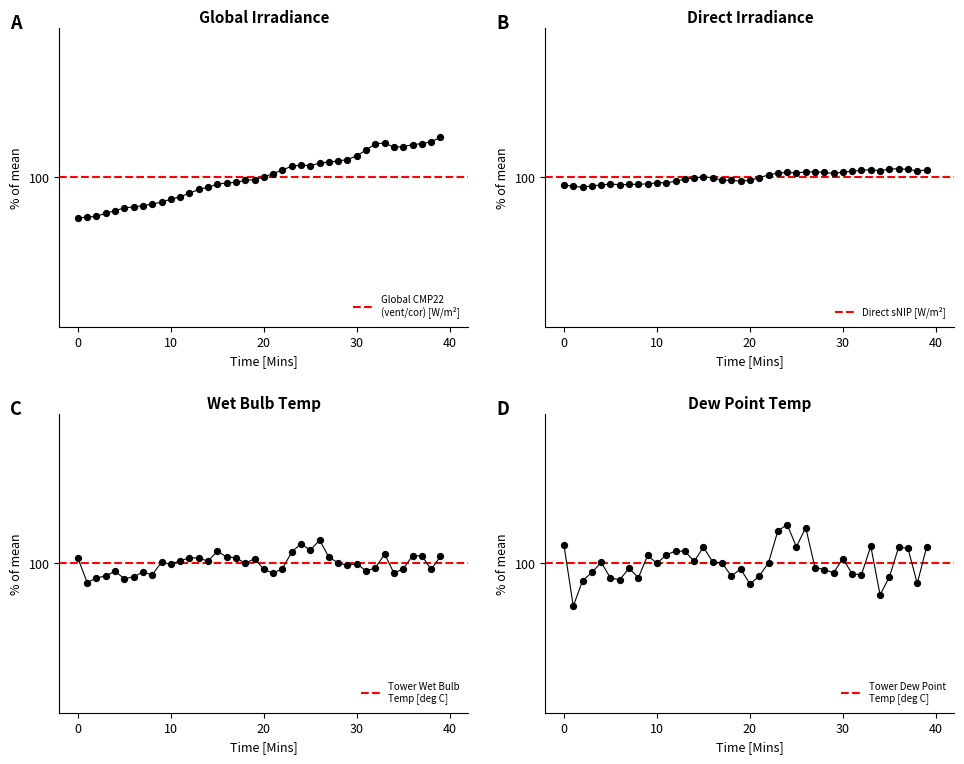

Which series has the largest Y range (max minus min)?

Tower Dew Point
Temp [deg C]